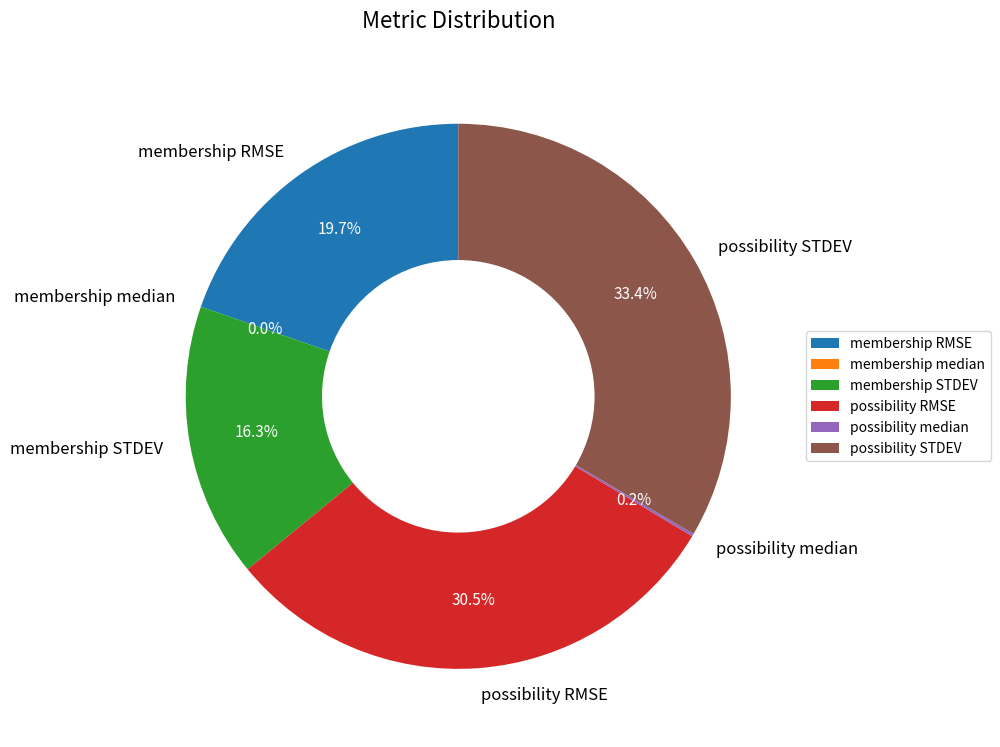

What percentage is the membership STDEV slice, to the nearest percent?

16%